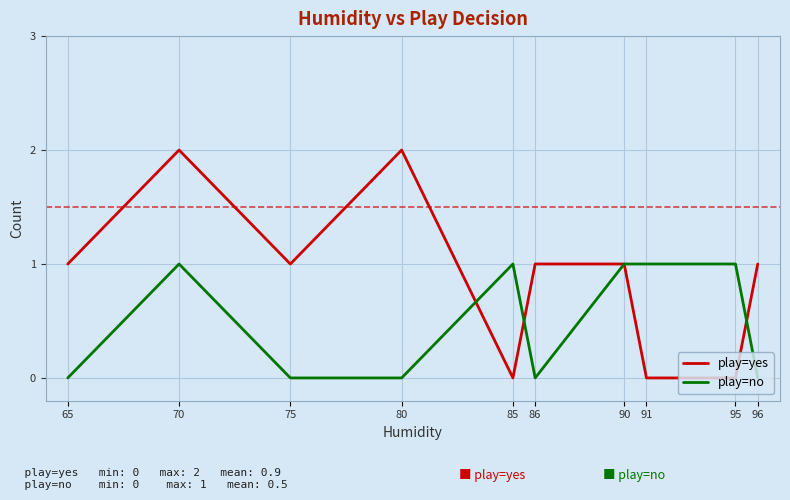

True or false: play=no has a value of 0 at 86.

True